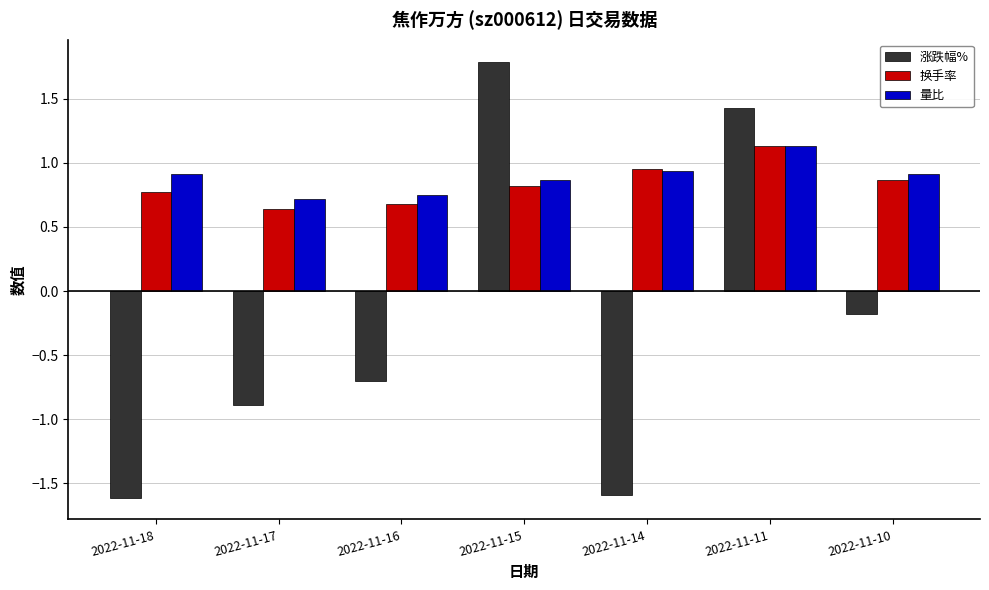

Does the chart contain any negative values?

Yes